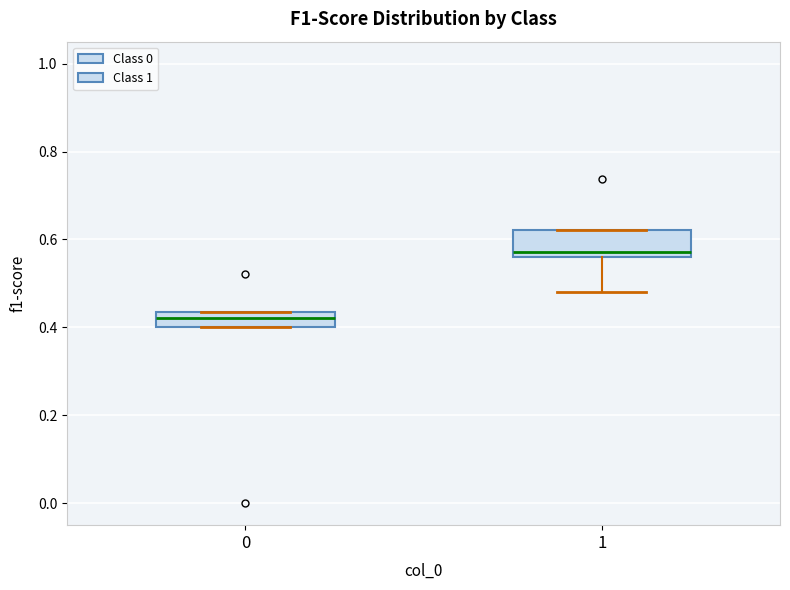

Reading left to right, read every box against the y-axis: the position of its median line, the range the box covers, and the ends of its whiskers. The values are not printed on the chart, so give them approximately, as read against the axis.

0: median 0.42, box 0.40 to 0.44, whiskers 0.40 to 0.44
1: median 0.58, box 0.56 to 0.62, whiskers 0.48 to 0.62